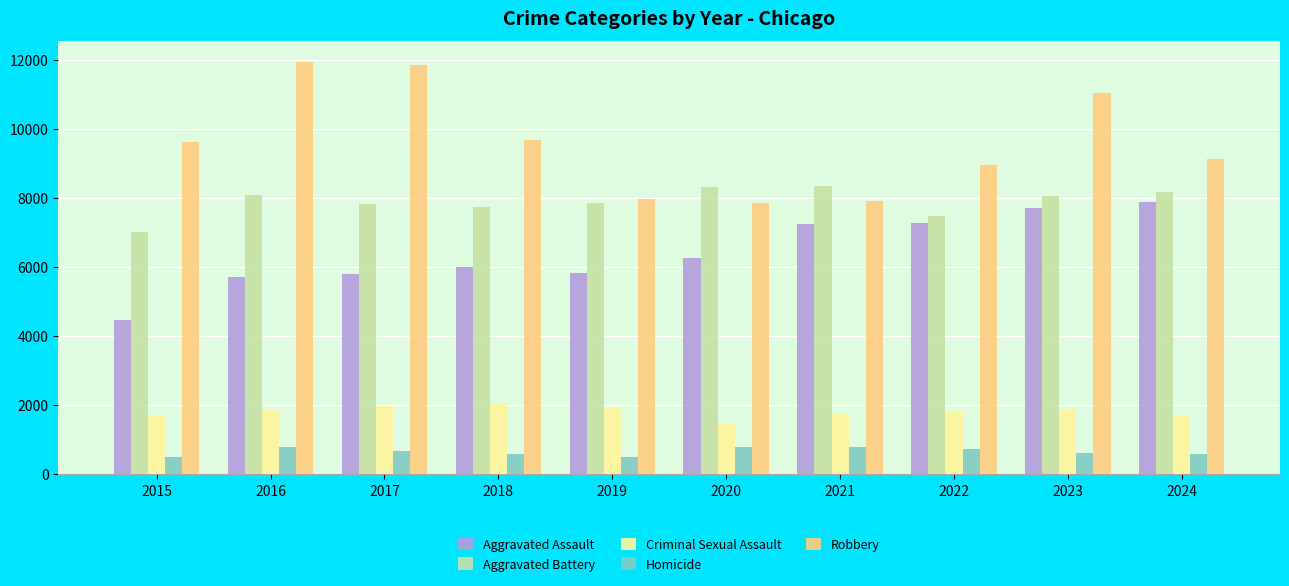

What is the greatest value displayed?

11960